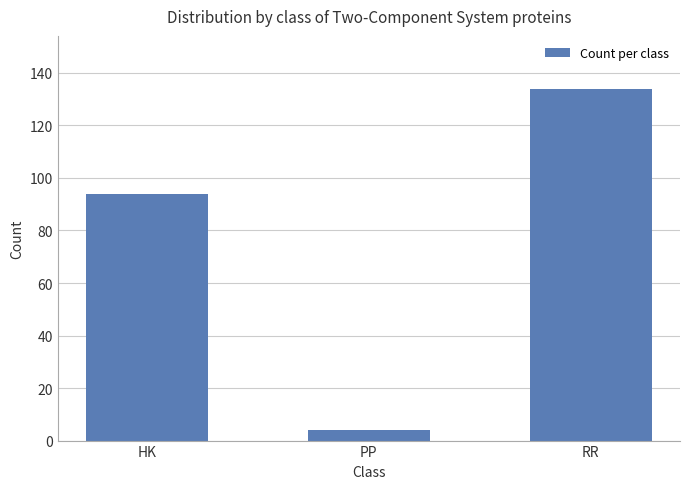

Reading left to right, list all the values displayed in this chart.

HK=94	PP=4	RR=134